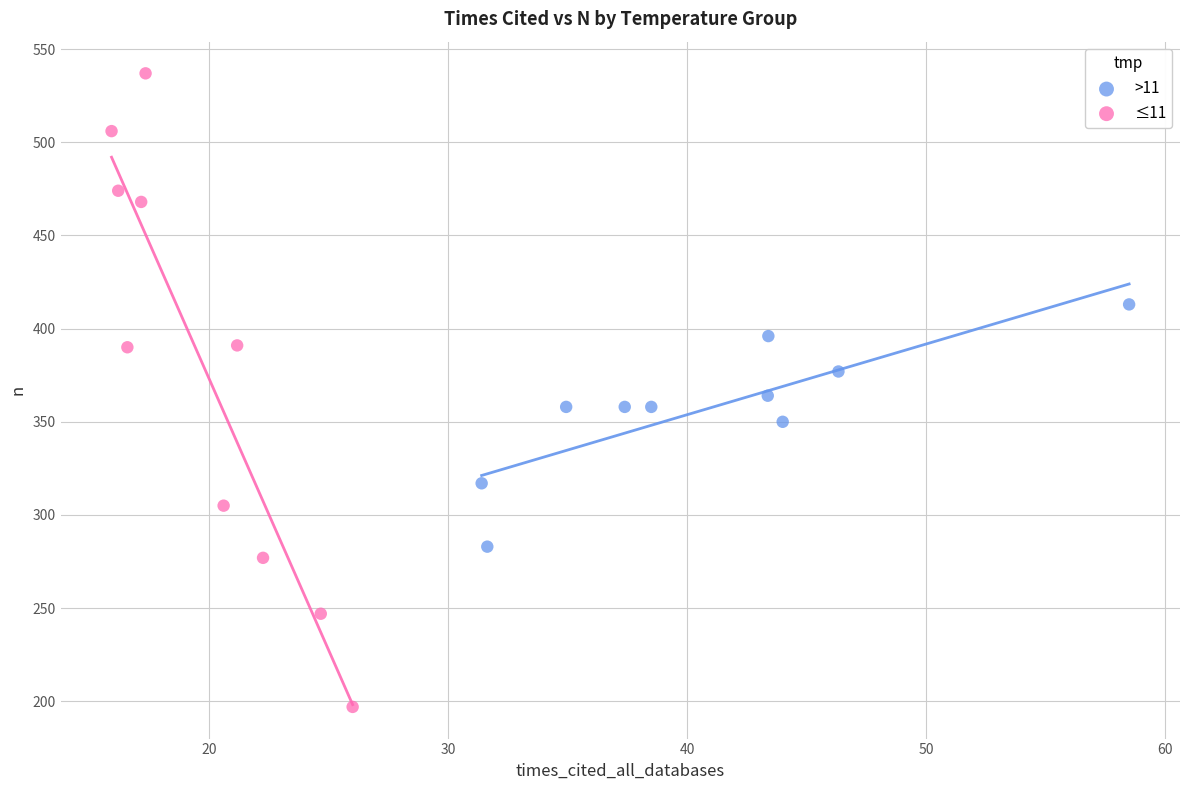

Which series reaches the maximum Y coordinate?

≤11